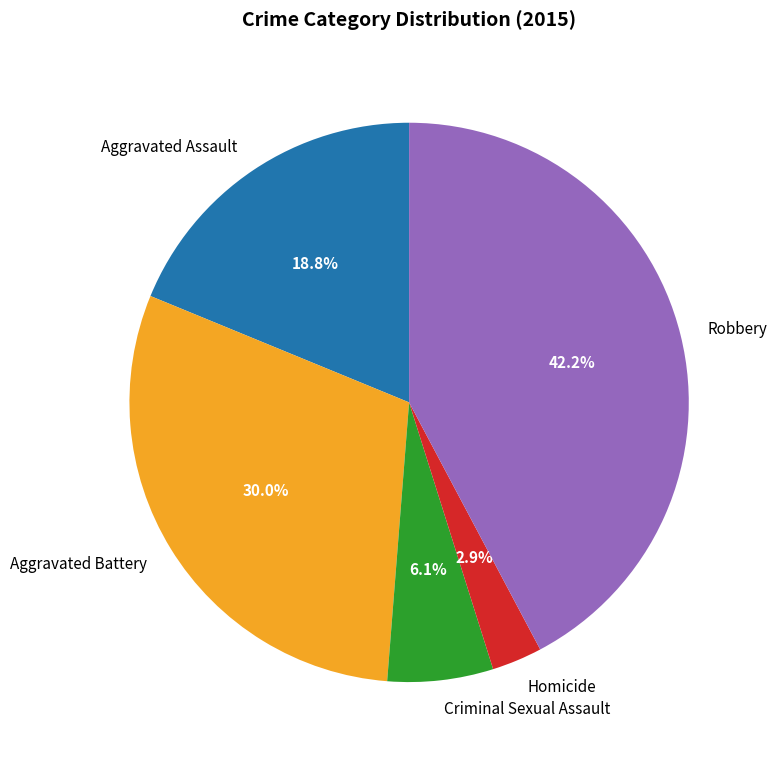

To the nearest percent, what is the difference between the largest and smallest slice percentages?

39%